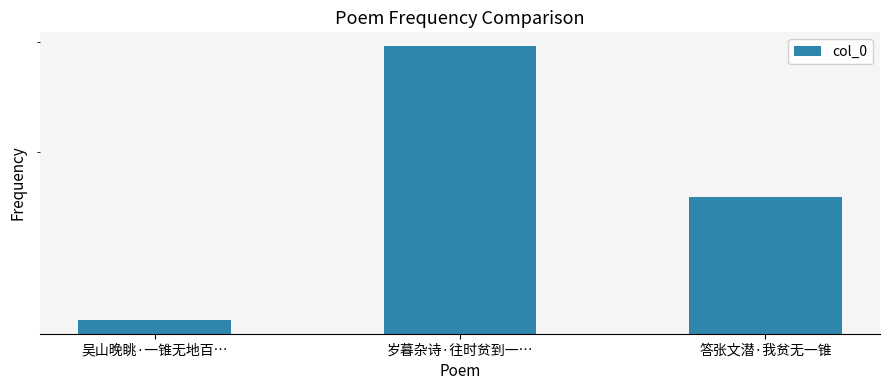

Which has a higher value, 答张文潜·我贫无一锥 or 吴山晚眺·一锥无地百…?

答张文潜·我贫无一锥